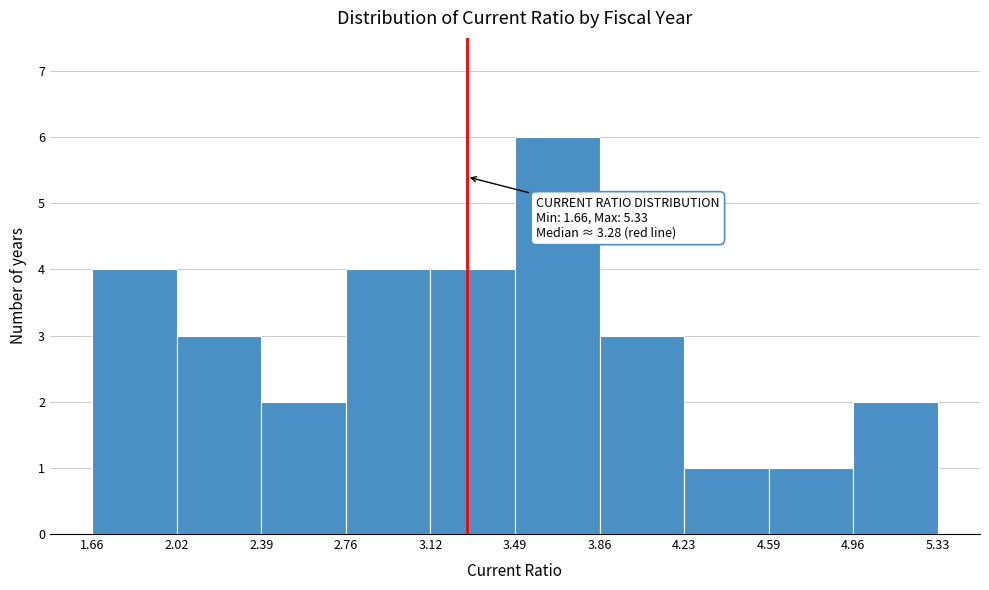

Which range on the x-axis has the tallest bar?

3.49 to 3.86